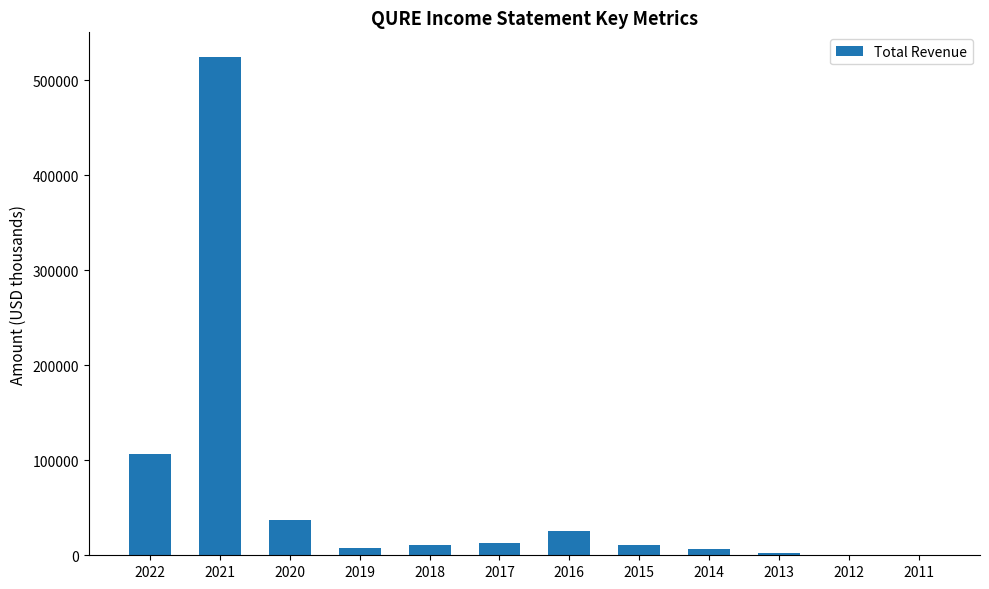

Which category has the highest value across all series?

2021